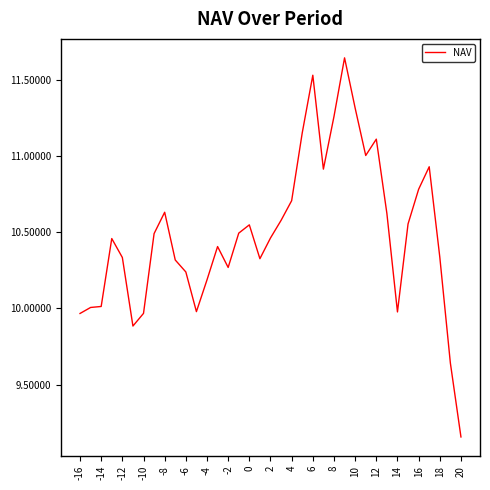

Does the chart have visible grid lines?

No